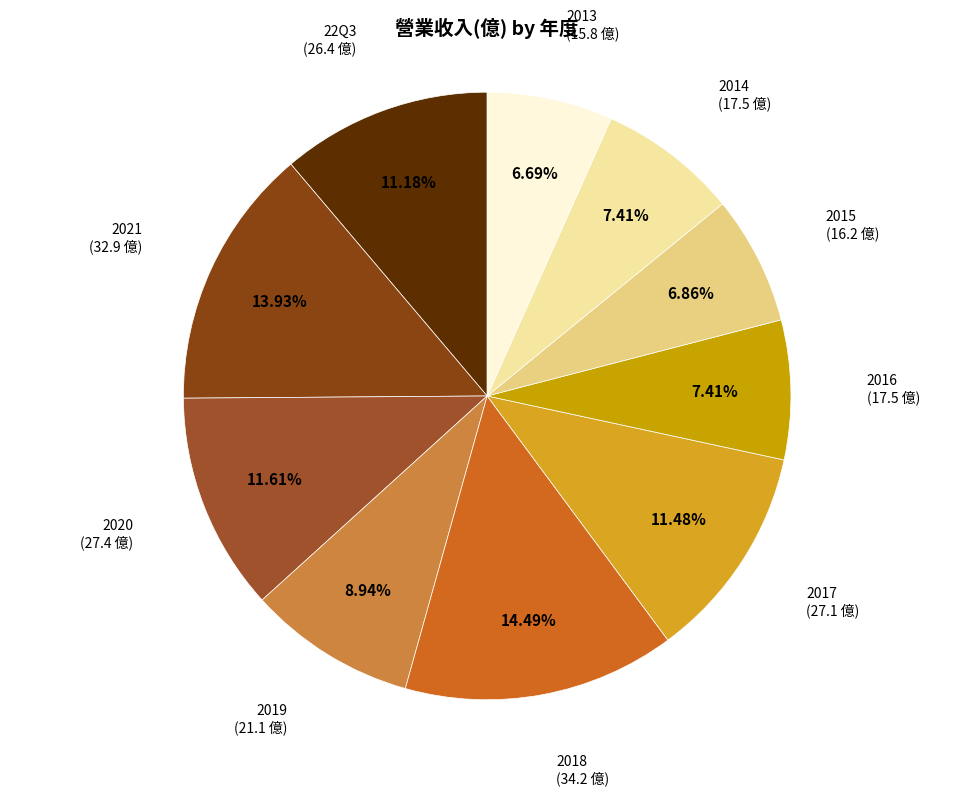

Between 2021 (32.9 億) and 2018 (34.2 億), which is larger?

2018 (34.2 億)